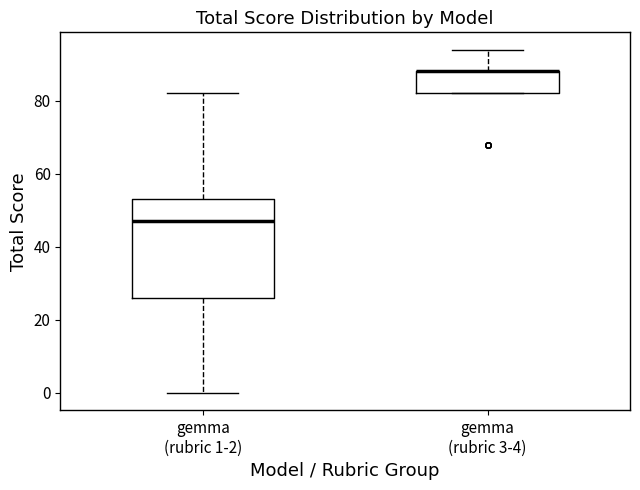

Where is the lower edge of the box for gemma (rubric 3-4) on the y-axis? The values are not printed on the chart, so give them approximately, as read against the axis.

82